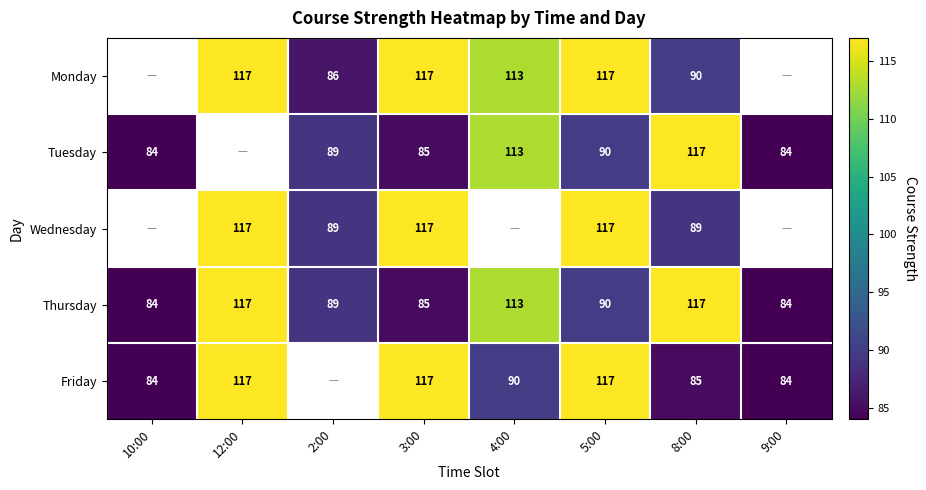

What is the sum of the Monday values at 5:00 and 8:00?

207